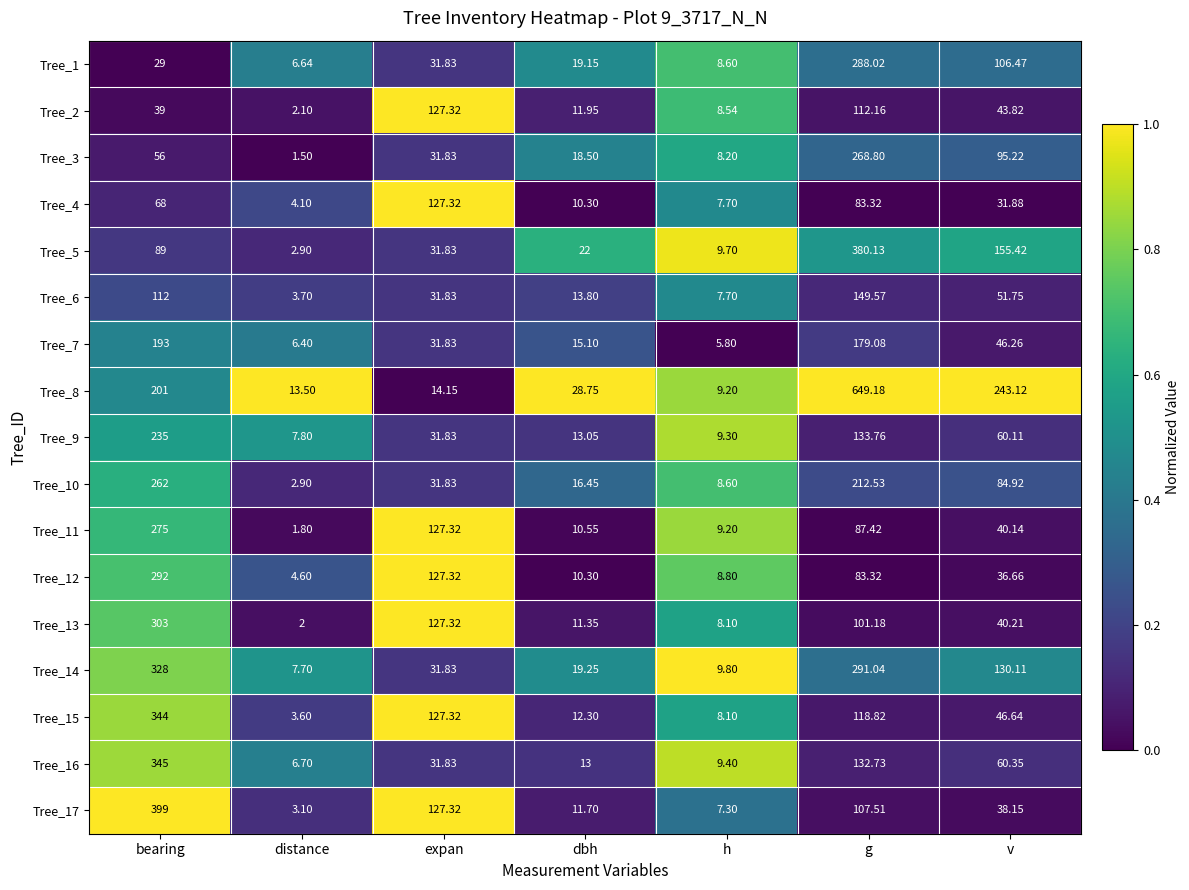

Which label corresponds to the smallest value in the chart?

distance